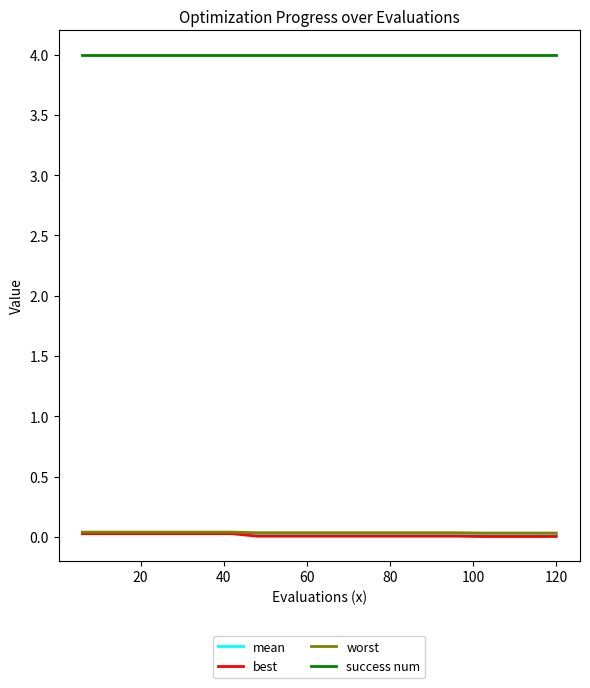

True or false: success num and worst cross at least once.

False